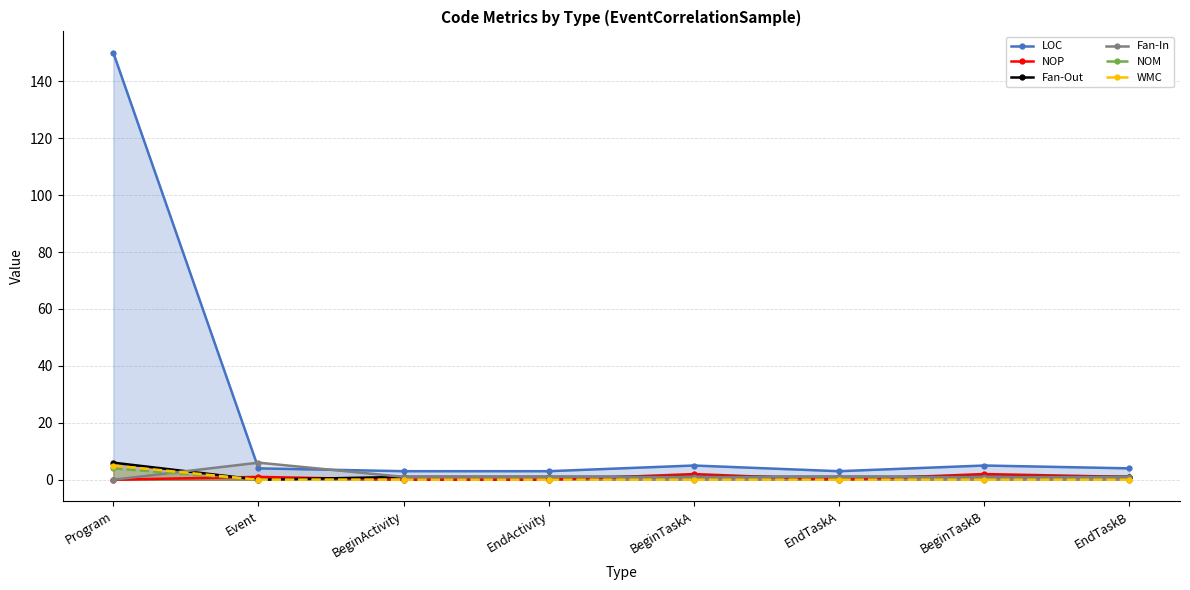

Which category has the highest value in the NOM series?

Program